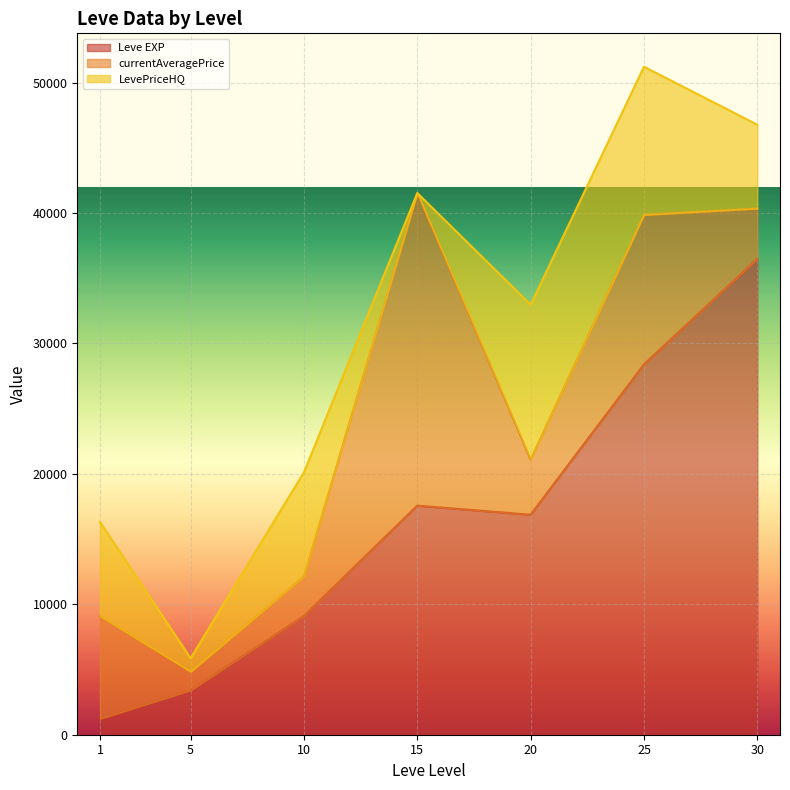

After their last crossing, which series has the higher values: LevePriceHQ or currentAveragePrice?

LevePriceHQ